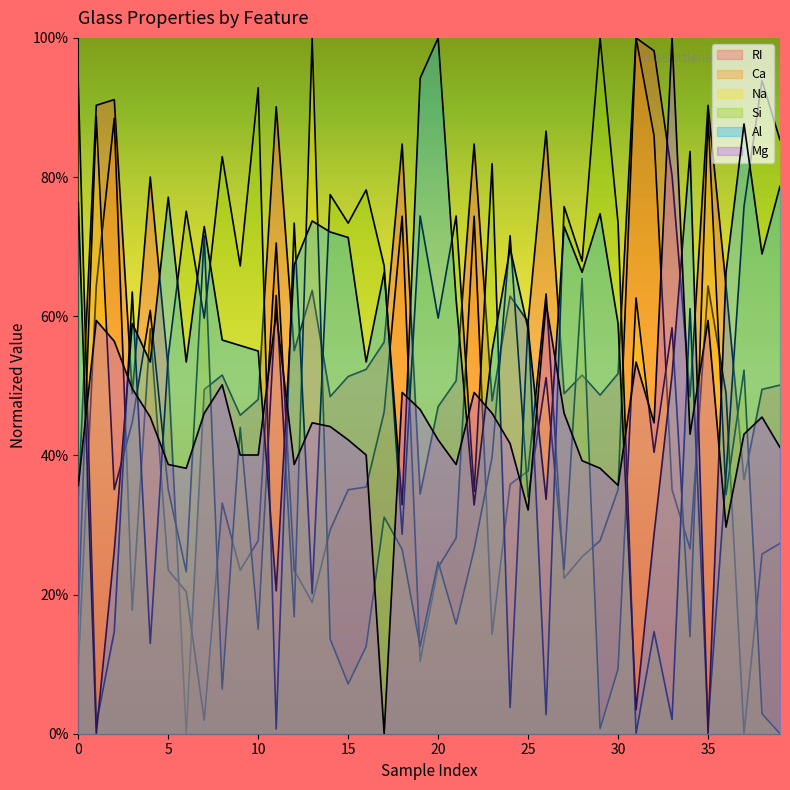

How many lines are shown in the chart?

6